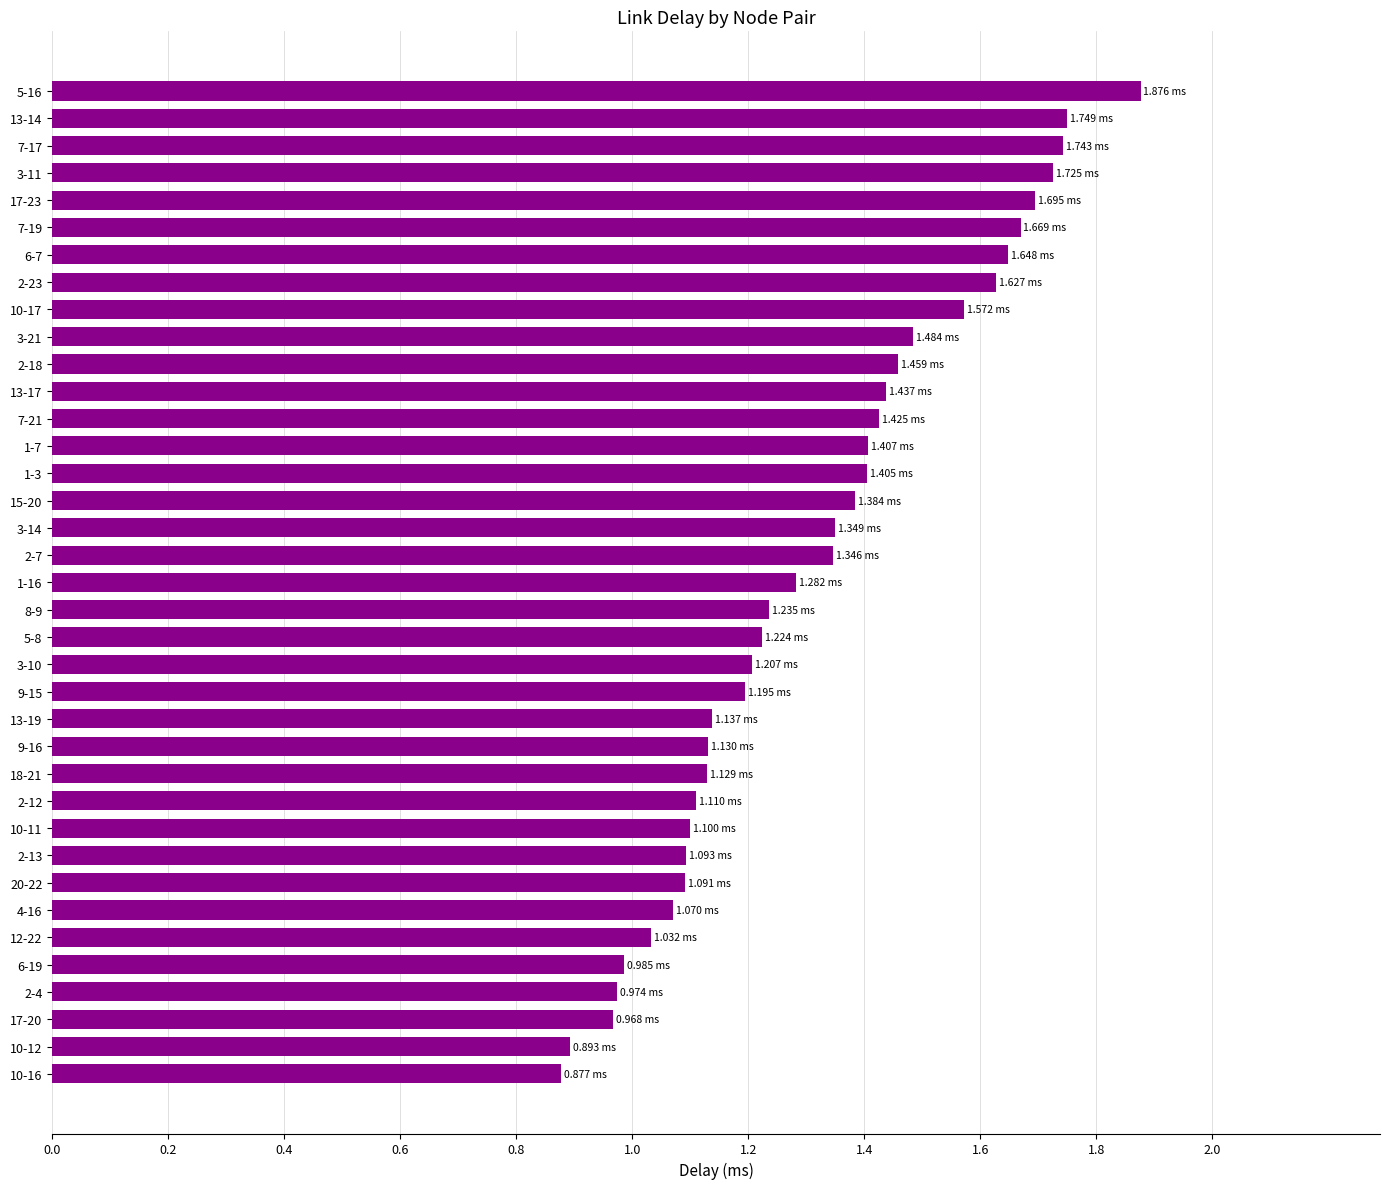

Which has a higher value, 7-21 or 13-14?

13-14